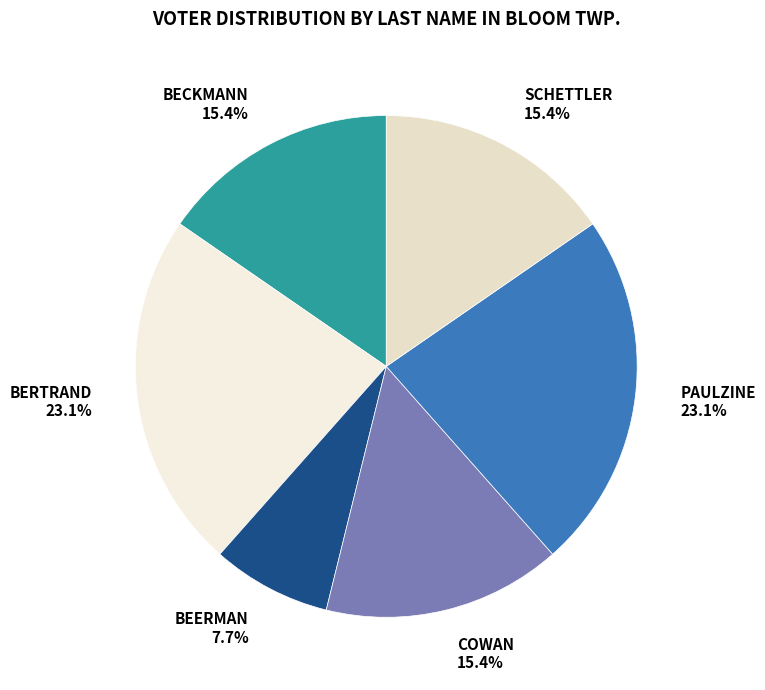

Is the sum of BECKMANN 15.4% and COWAN 15.4% greater than half?

No